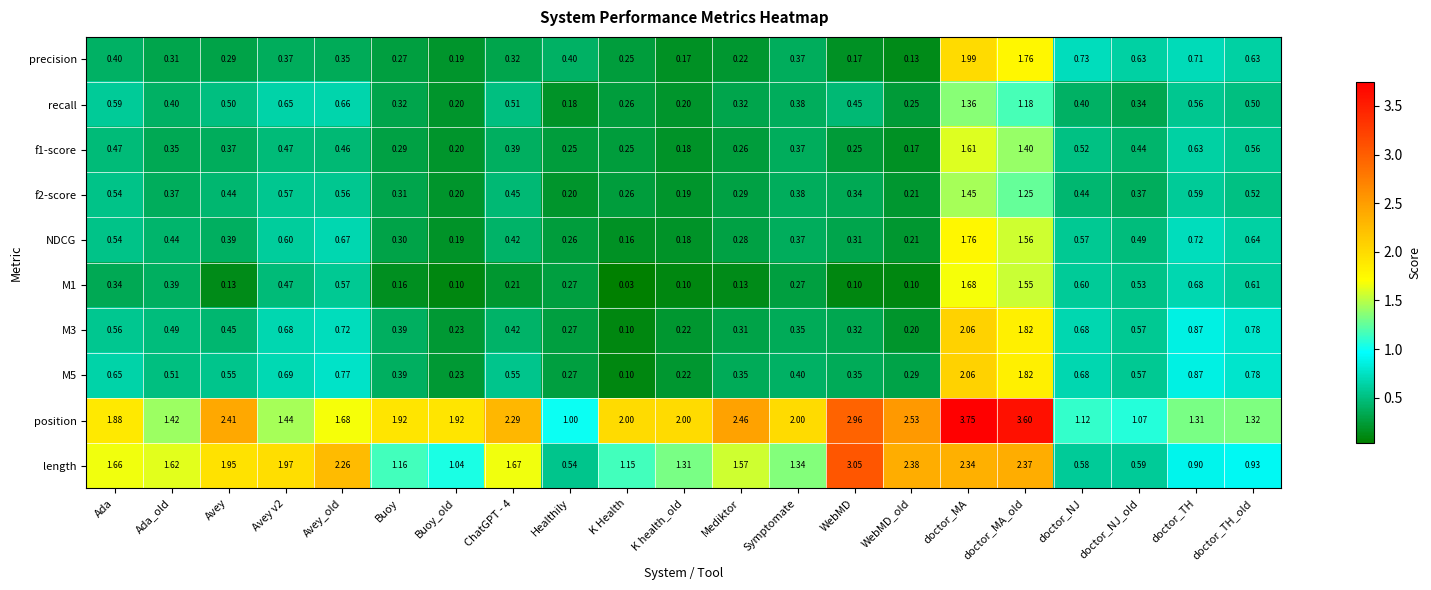

Which series has the widest spread of values?

position